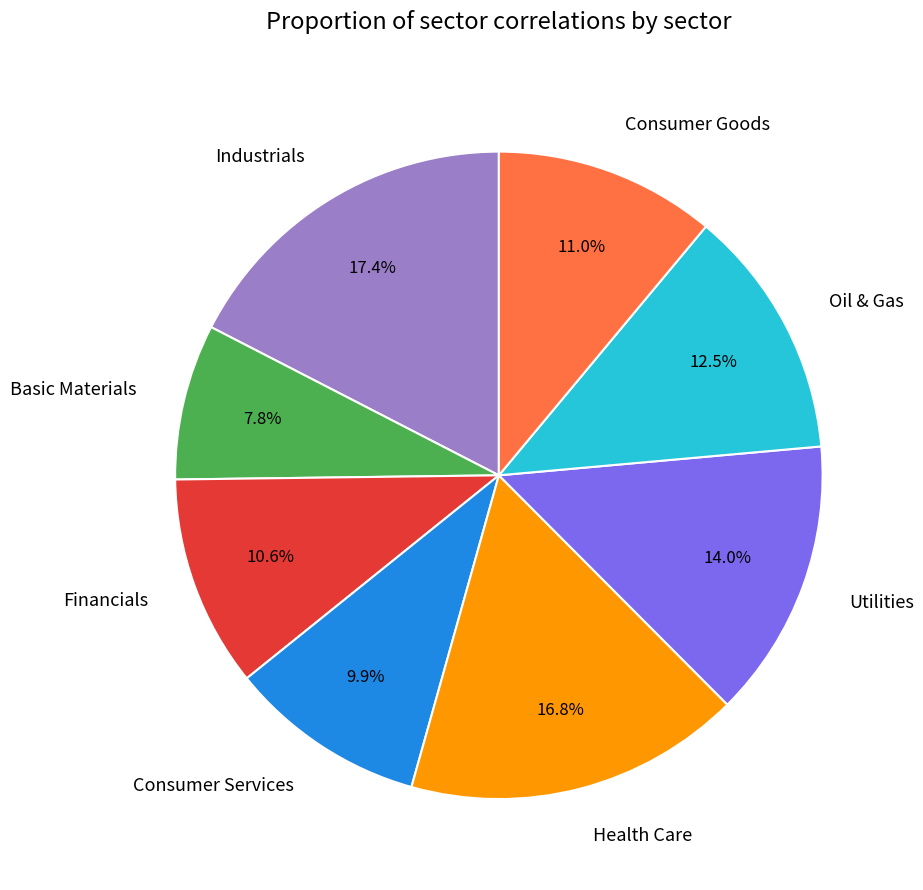

What is the smallest slice in the pie chart?

Basic Materials